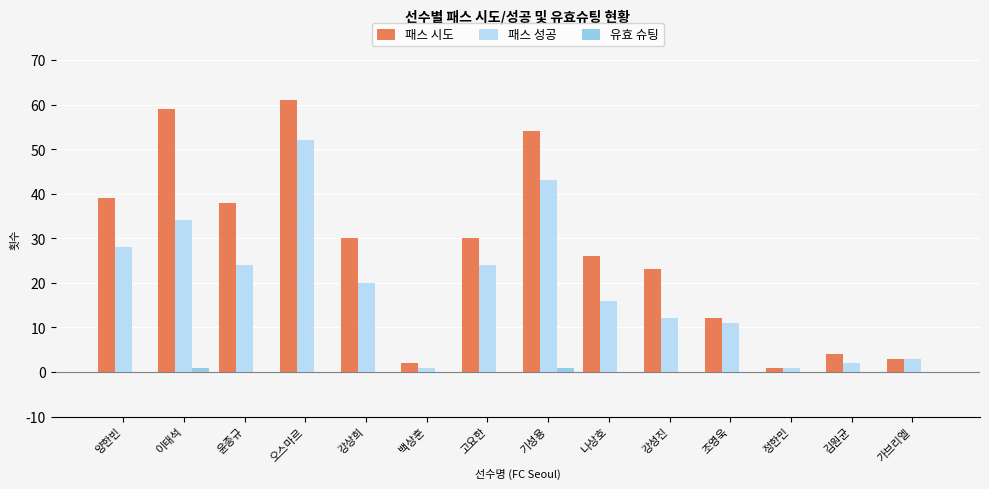

What is the sum of the 패스 시도 values at 강상희 and 나상호?

56